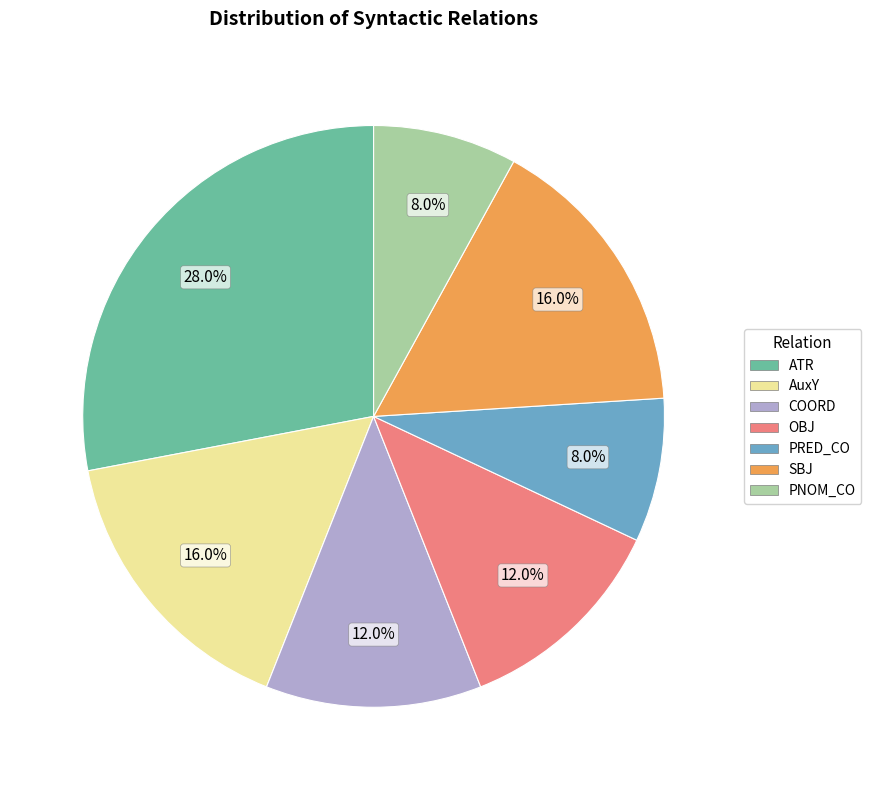

Which has a higher value, COORD or PNOM_CO?

COORD